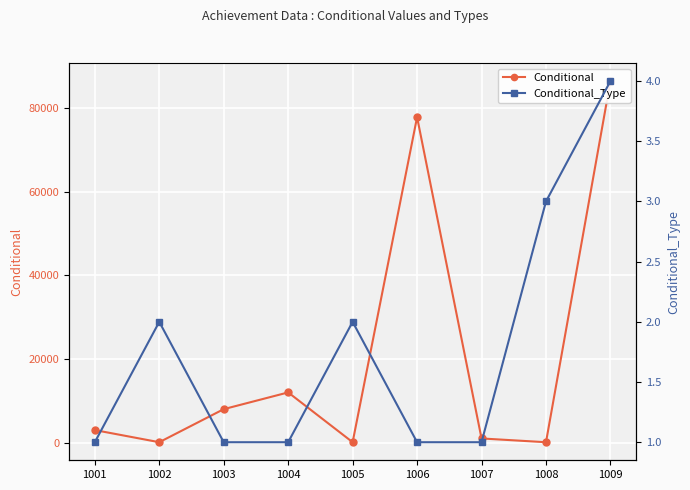

In Conditional_Type, how many points are higher than both neighbors (excluding endpoints)?

2